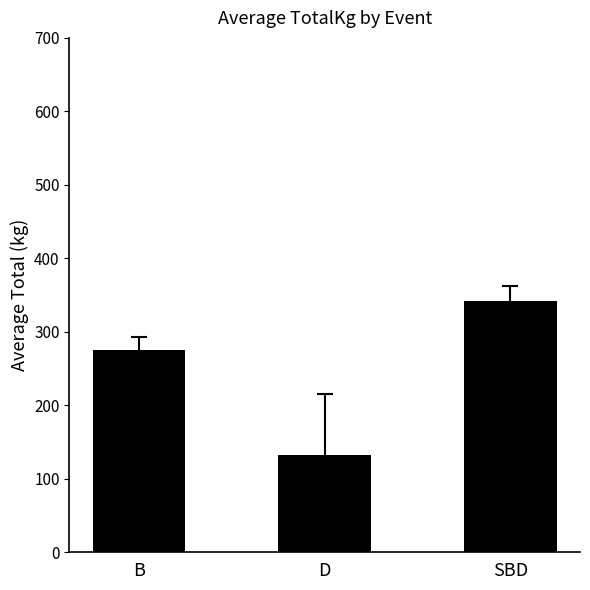

How many bars are there in total?

3